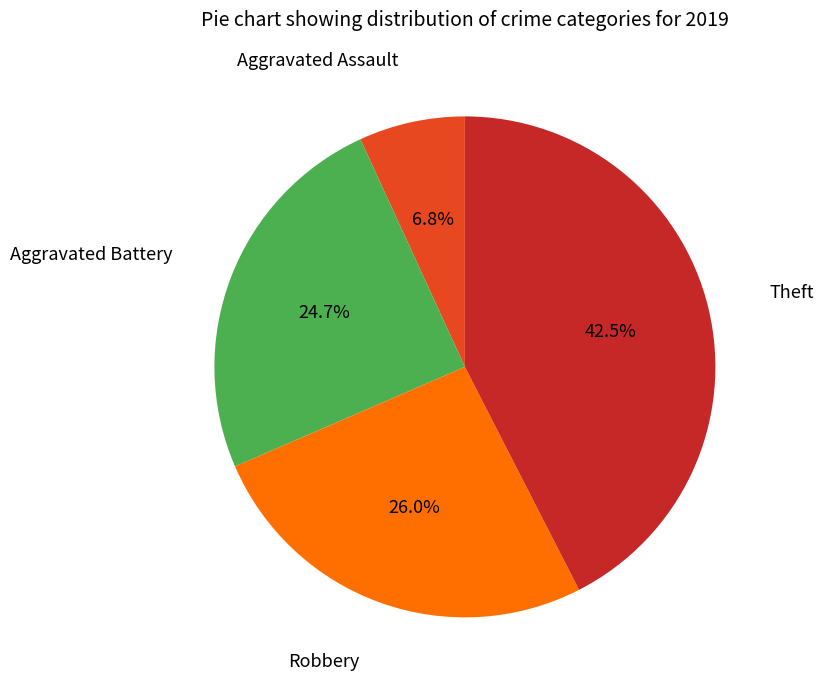

Is there a majority slice in this chart?

No